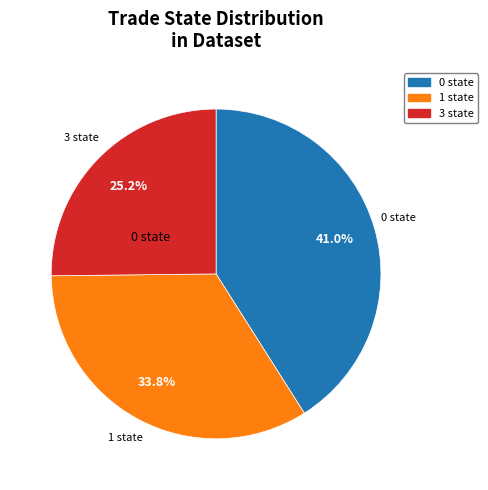

Which has a higher value, 3 state or 1 state?

1 state